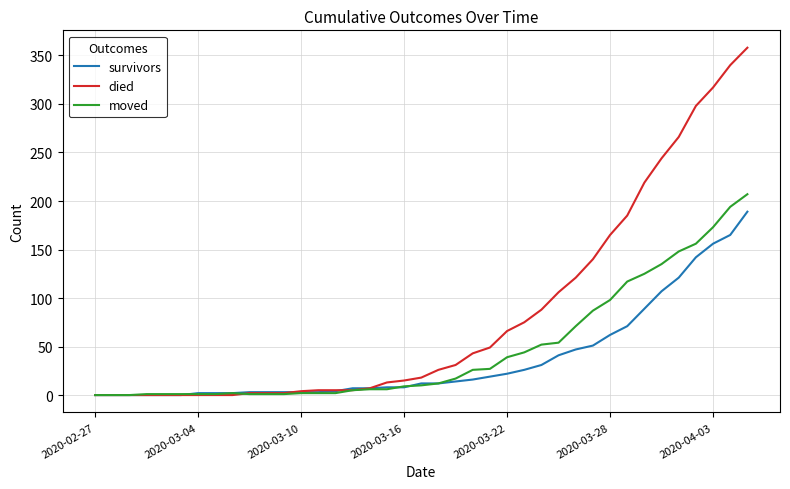

Which series has the largest range (max minus min)?

died